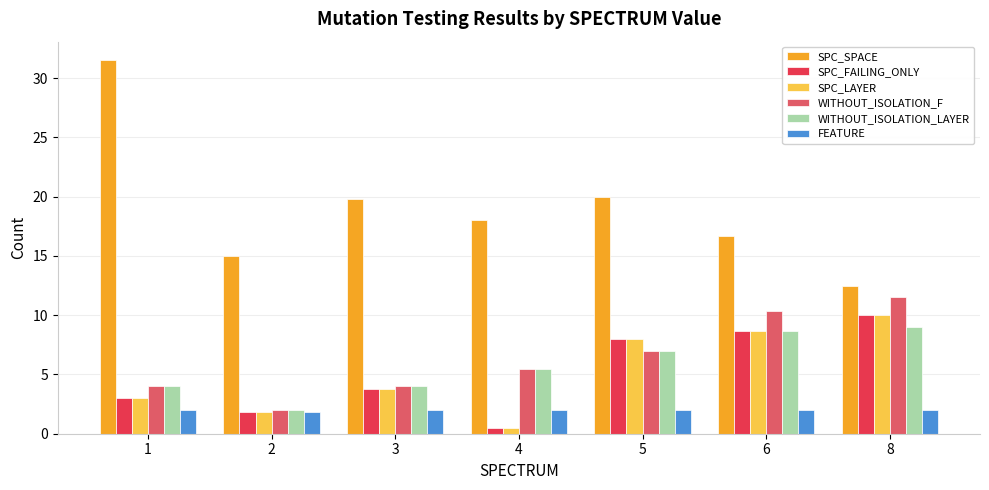

How many bars are there in each group?

6